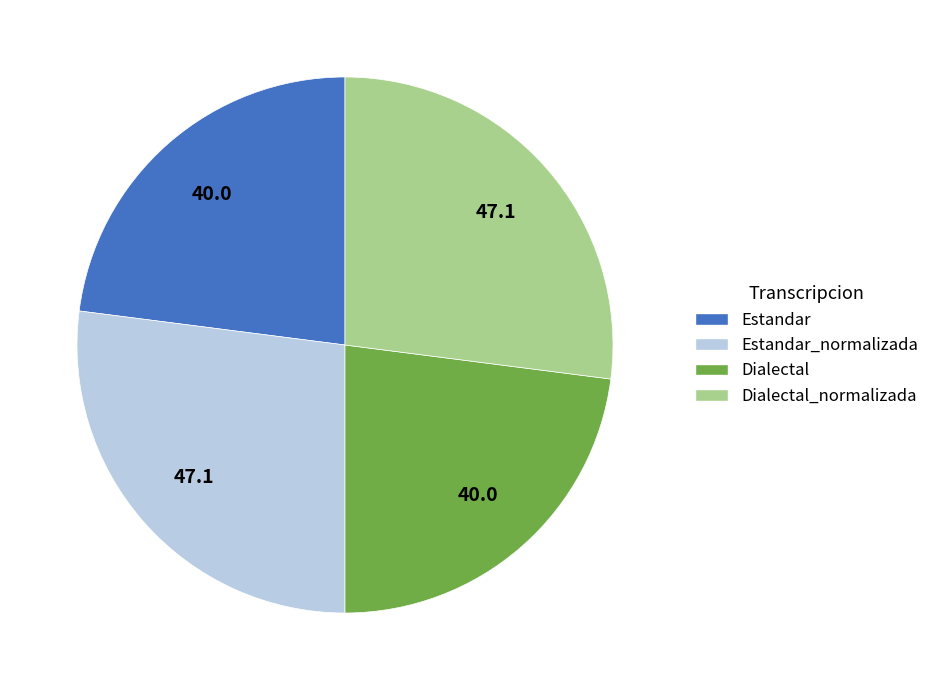

Is there any slice that represents more than half of the pie?

No